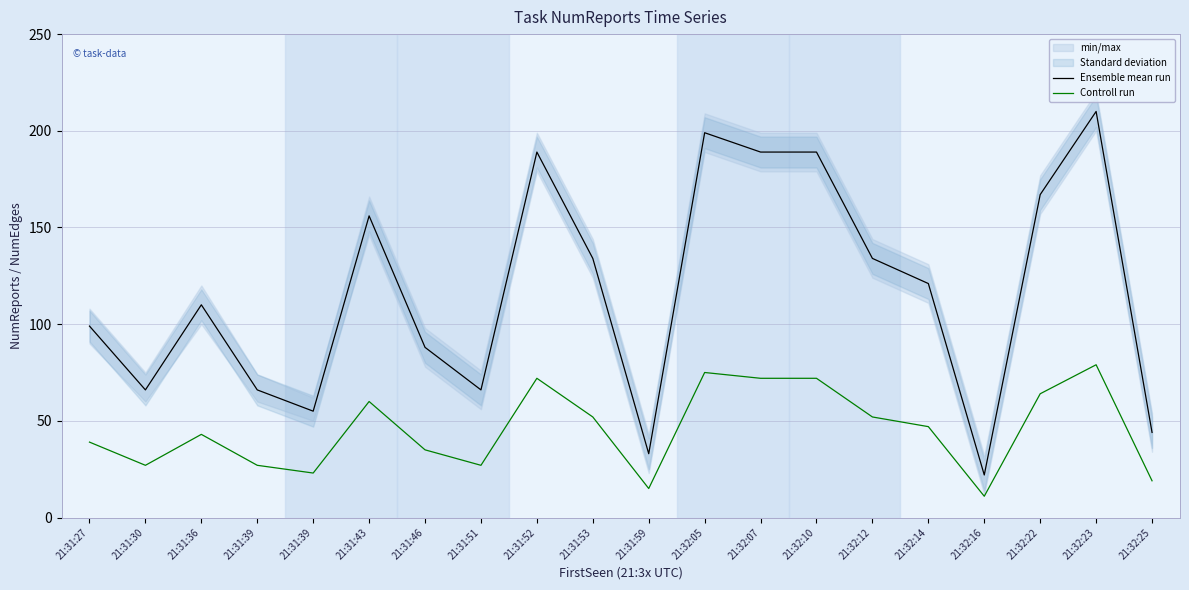

Where does the Controll run series first go above 47?

21:31:43